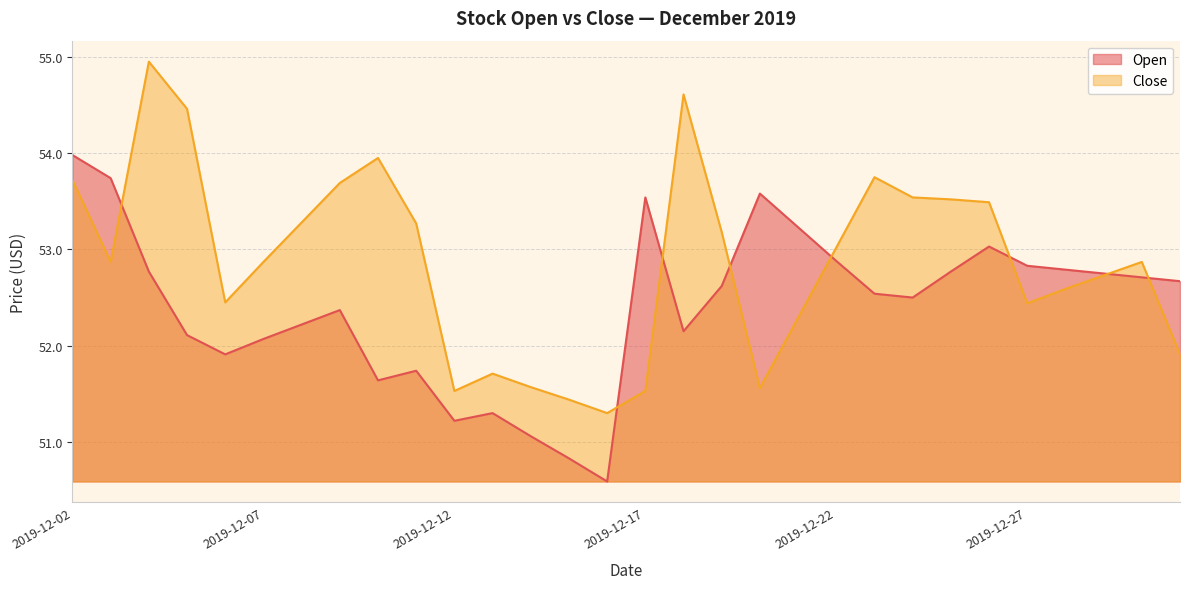

At how many categories does at least one series exceed 52?

25